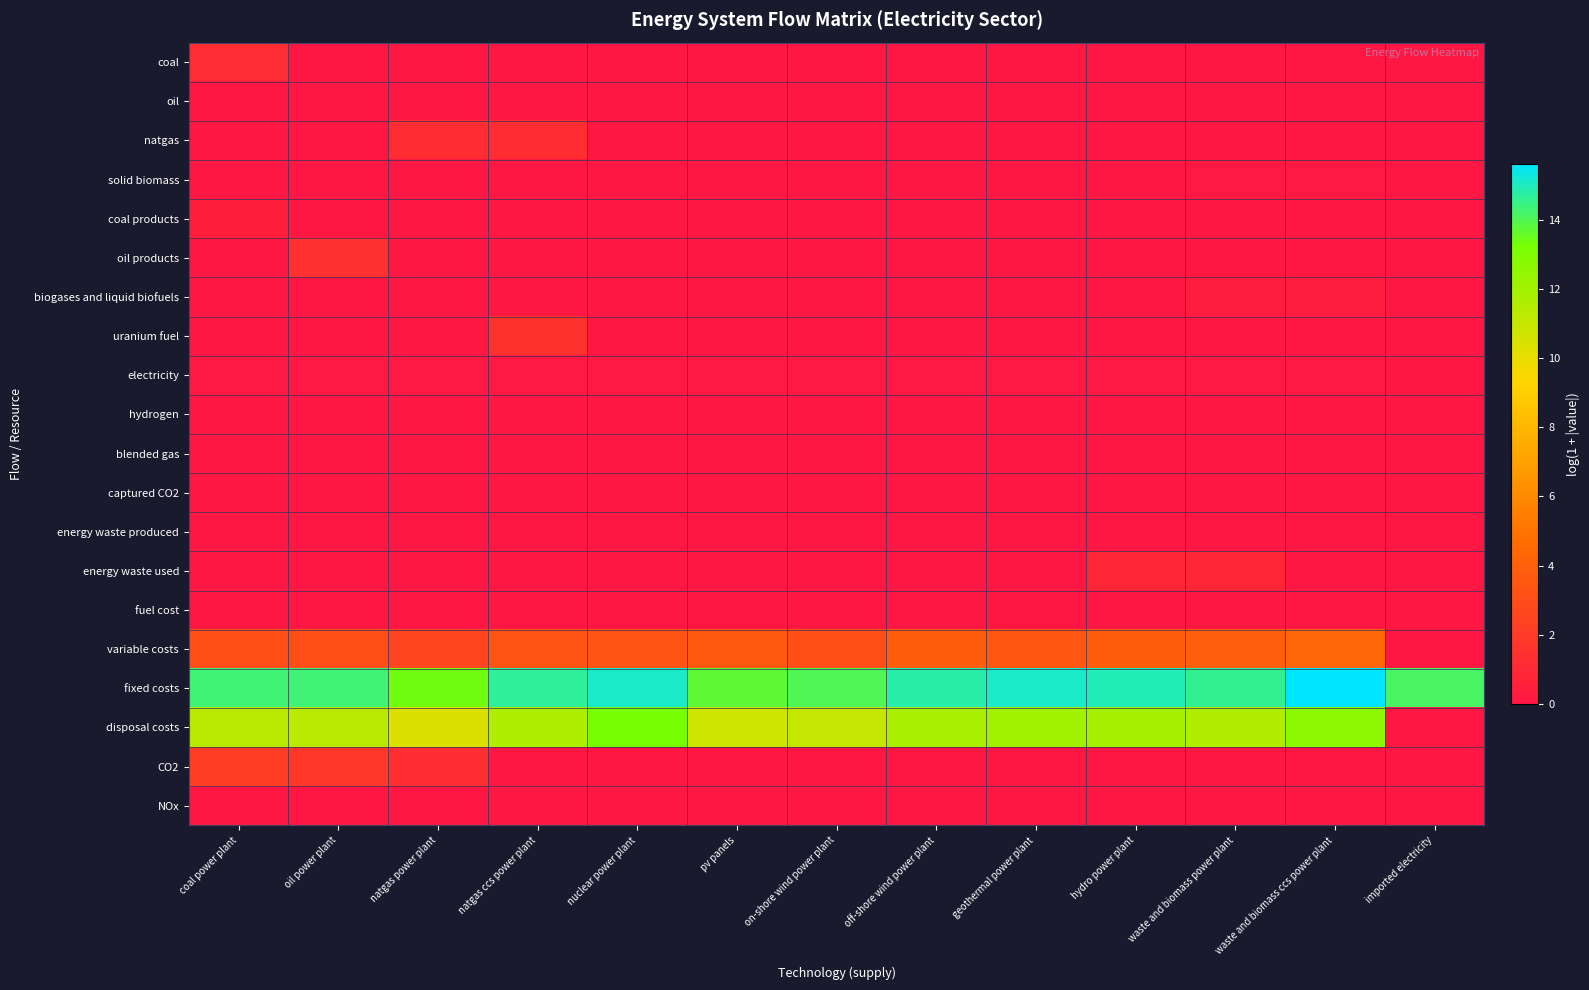

Rank the series at oil power plant from highest to lowest value.

fixed costs, disposal costs, variable costs, CO2, oil products, electricity, oil, coal, natgas, solid biomass, coal products, biogases and liquid biofuels, uranium fuel, hydrogen, blended gas, captured CO2, energy waste produced, energy waste used, fuel cost, NOx